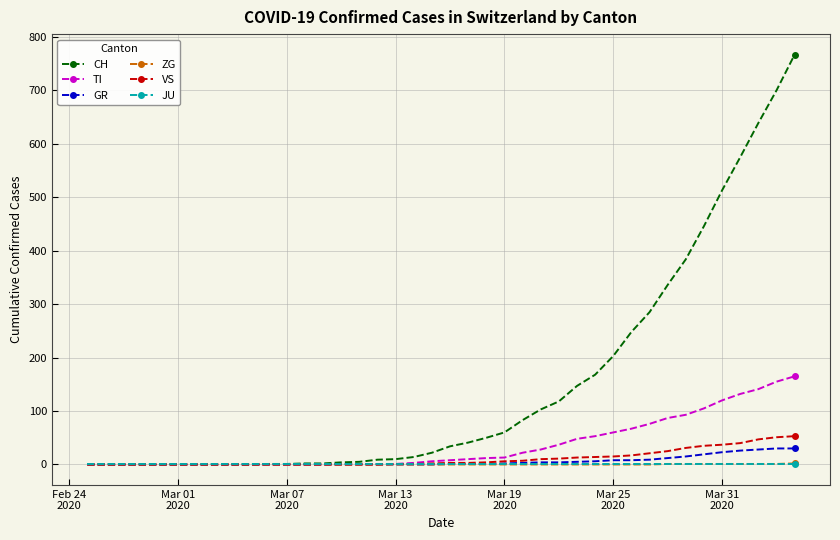

What is the highest value of the VS series?

53